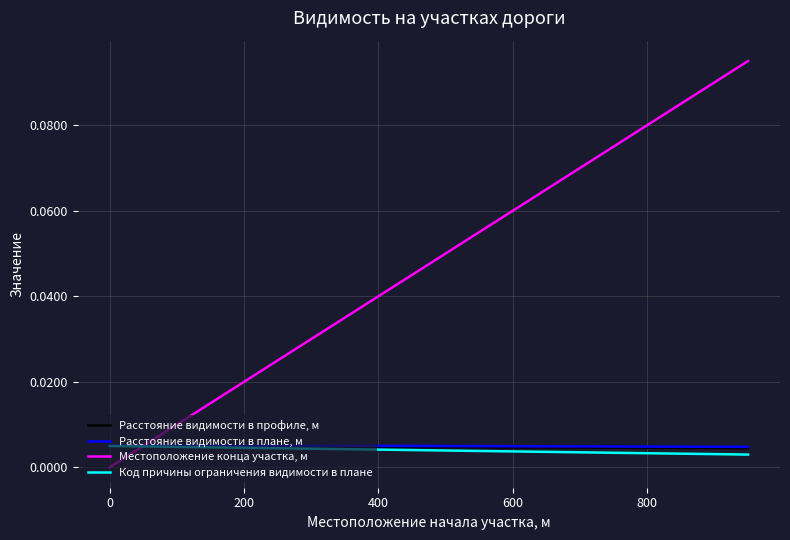

How many lines are shown in the chart?

4